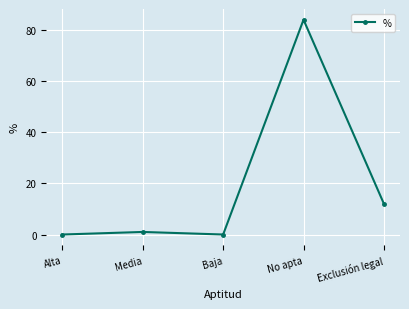

What is the sum of all values?

97